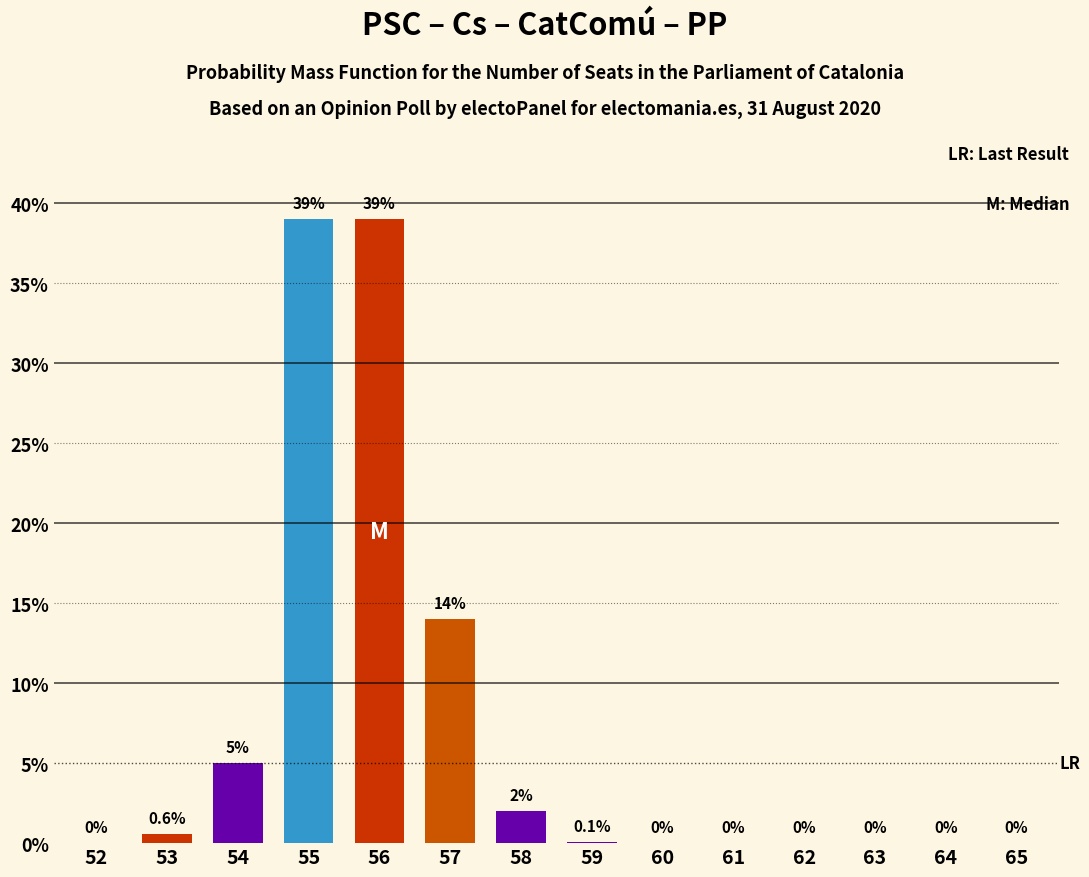

Reading left to right, list all the values displayed in this chart.

0.0	0.6	5.0	39.0	39.0	14.0	2.0	0.1	0.0	0.0	0.0	0.0	0.0	0.0